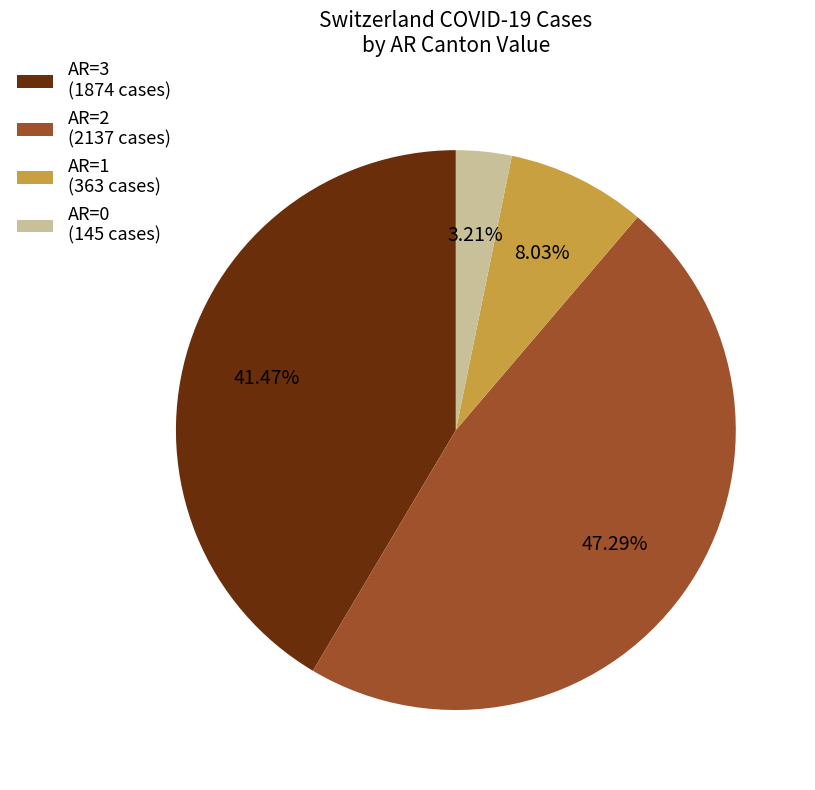

Which slice is the smallest?

AR=0 (145 cases)